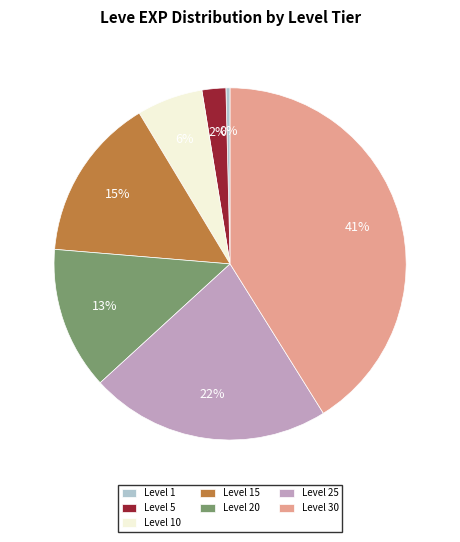

What is the ratio of the value at Level 20 to the value at Level 1?

34.3